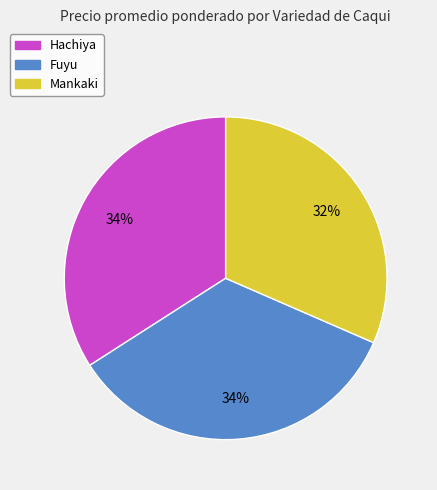

Does any single category account for the majority?

No